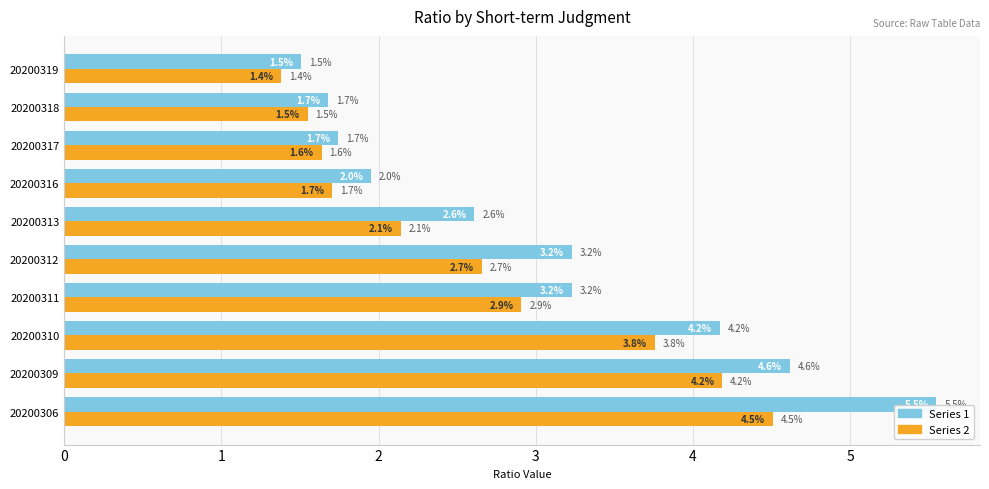

How many distinct data groups are displayed?

2